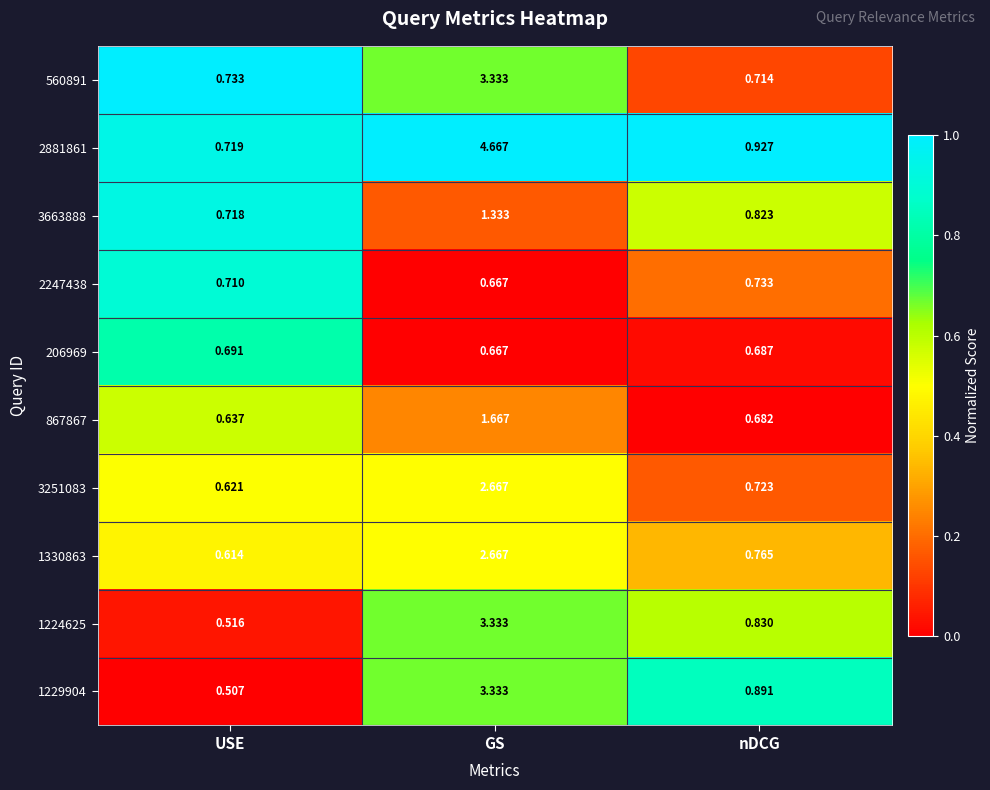

Which category has the lowest value across all series?

USE